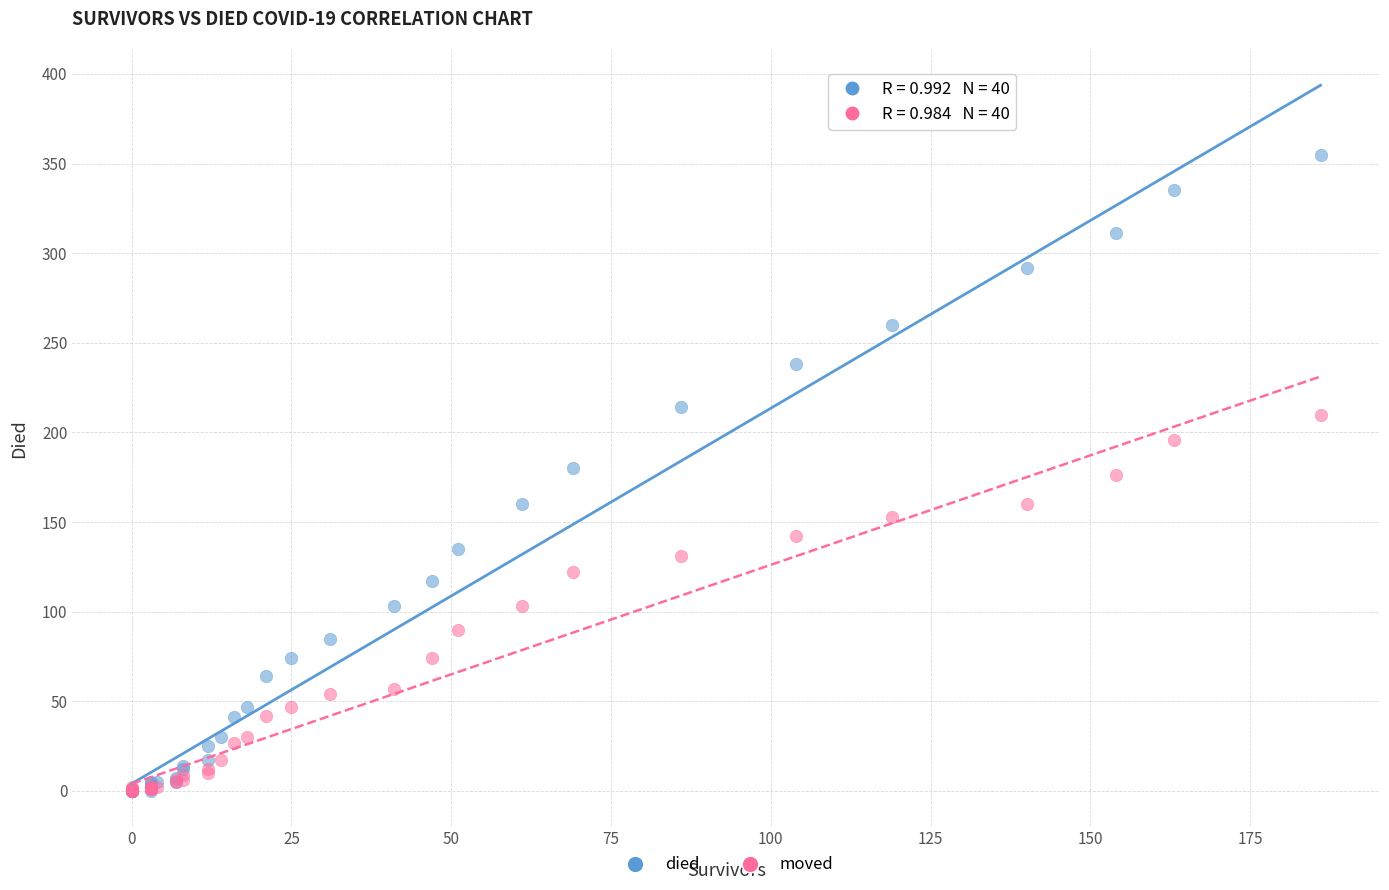

What are all the series names shown in the legend?

died, moved